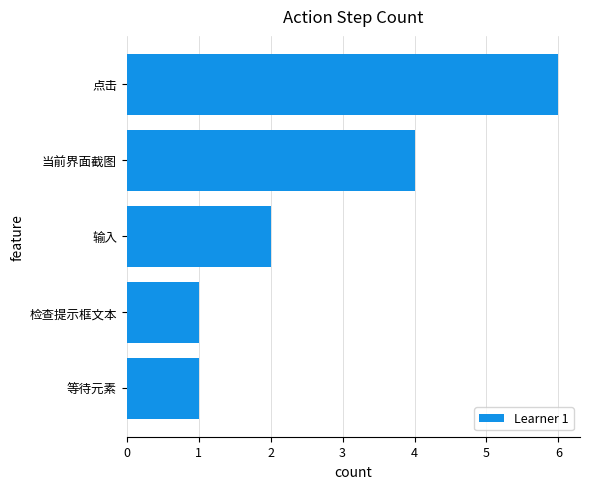

How many series are shown in this chart?

1